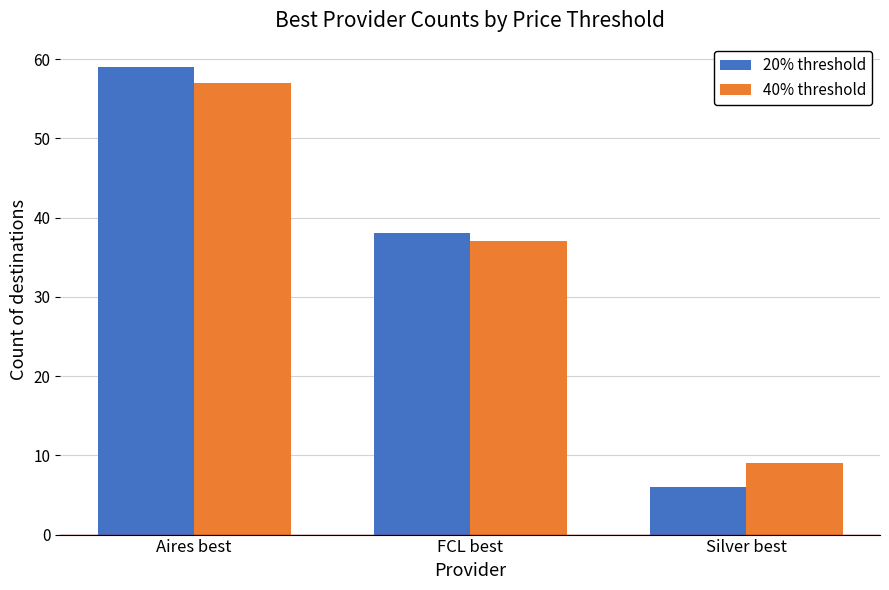

Is the value of 20% threshold at Aires best greater than the value of 40% threshold at Aires best?

Yes